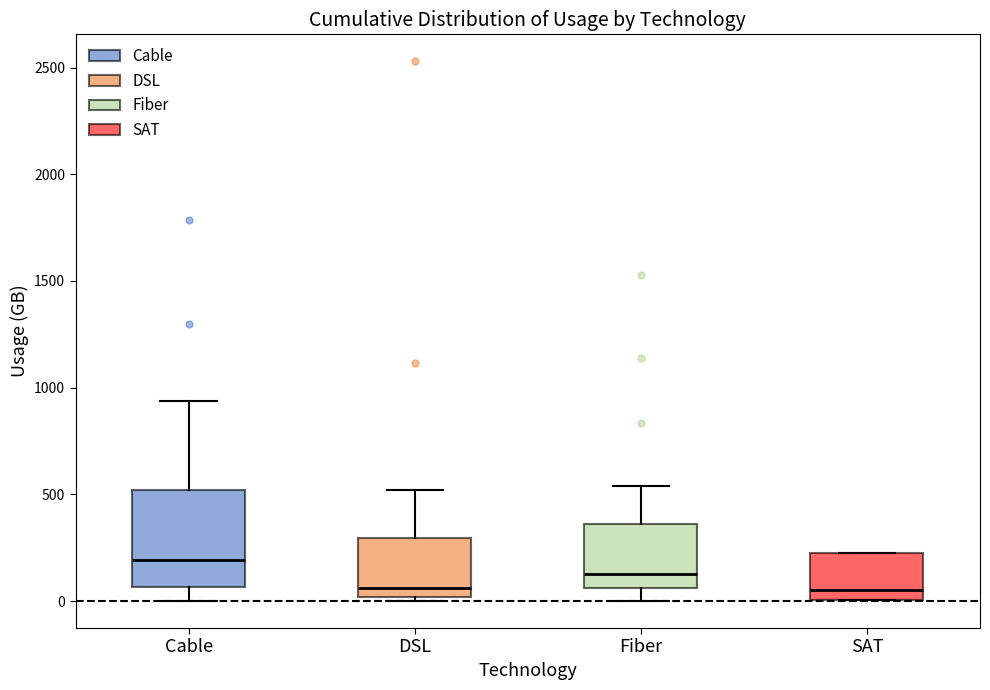

Reading left to right, read every box against the y-axis: the position of its median line, the range the box covers, and the ends of its whiskers. The values are not printed on the chart, so give them approximately, as read against the axis.

Cable: median 200, box 50 to 500, whiskers 0 to 950
DSL: median 50, box 0 to 300, whiskers 0 (just below the box's lower edge) to 500
Fiber: median 150, box 50 to 350, whiskers 0 to 550
SAT: median 50, box 0 to 250, whiskers 0 to 250